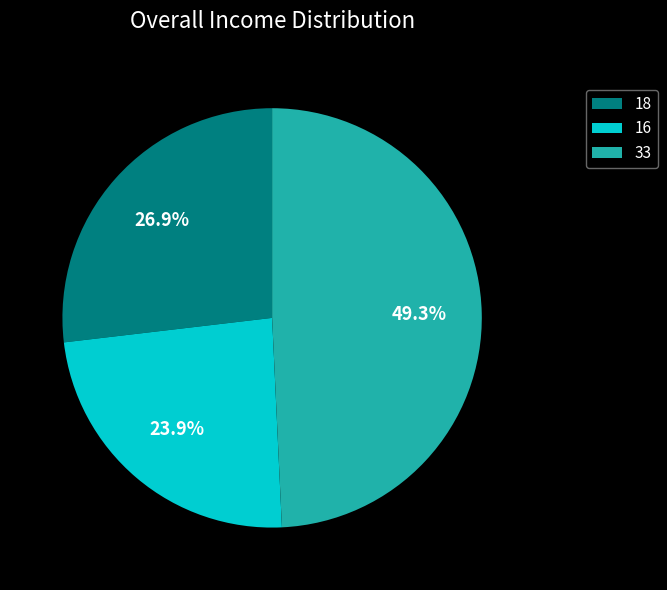

To the nearest percent, what percentage of the pie is 18?

27%